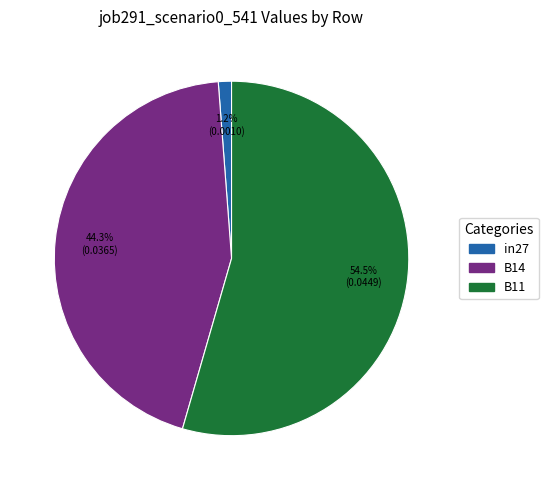

How many segments does this pie chart have?

3